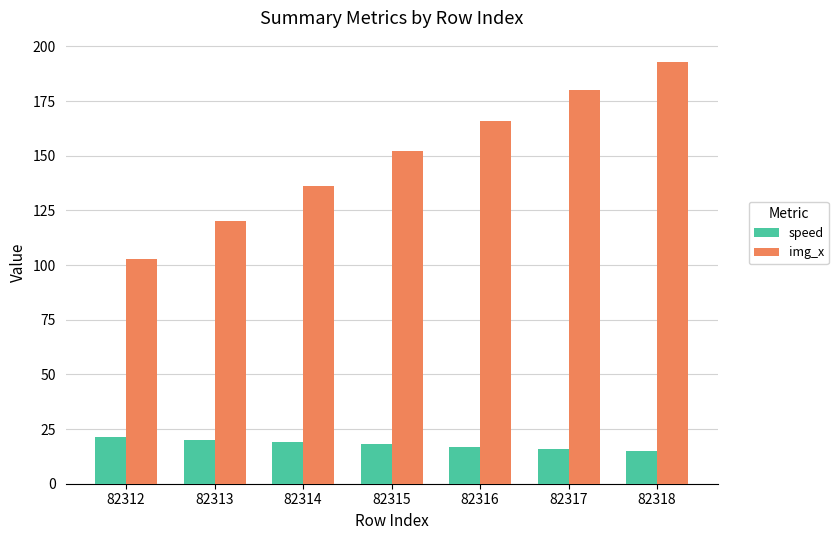

True or false: img_x has a value of 234.5 at 82314.

False